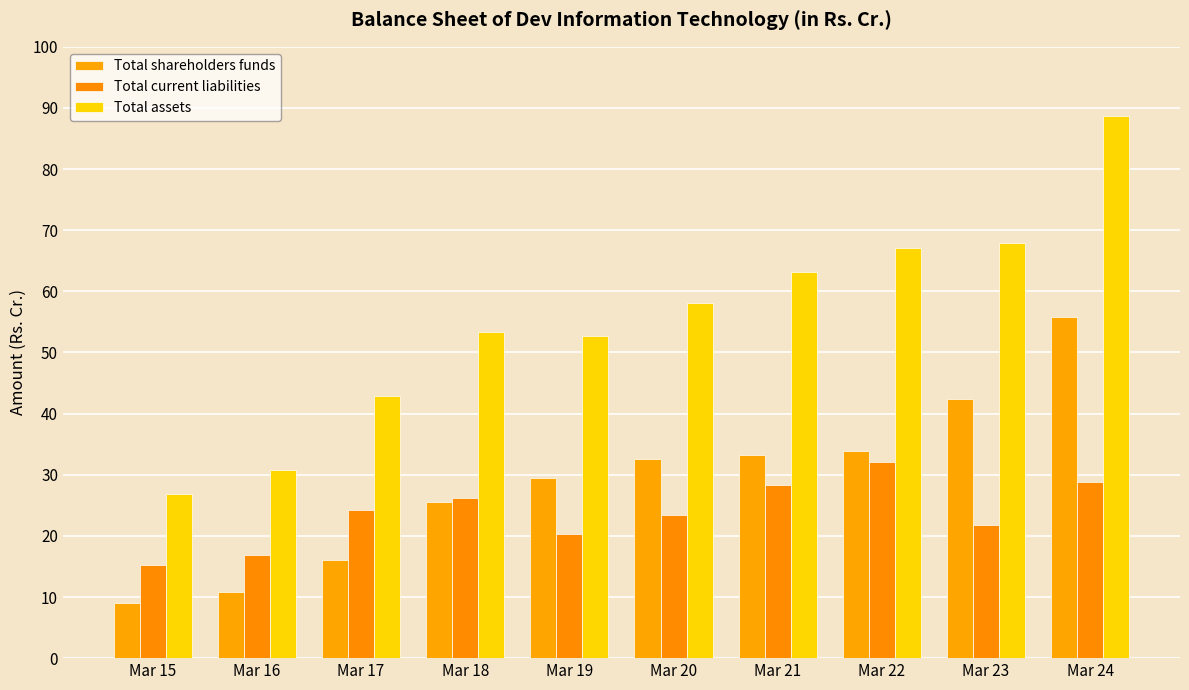

What is the sum of the Total assets values at Mar 22 and Mar 20?

125.2